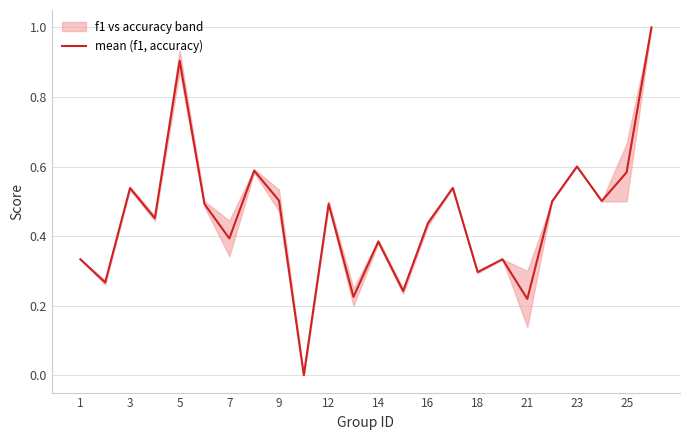

What is the sum of all values?

10.8